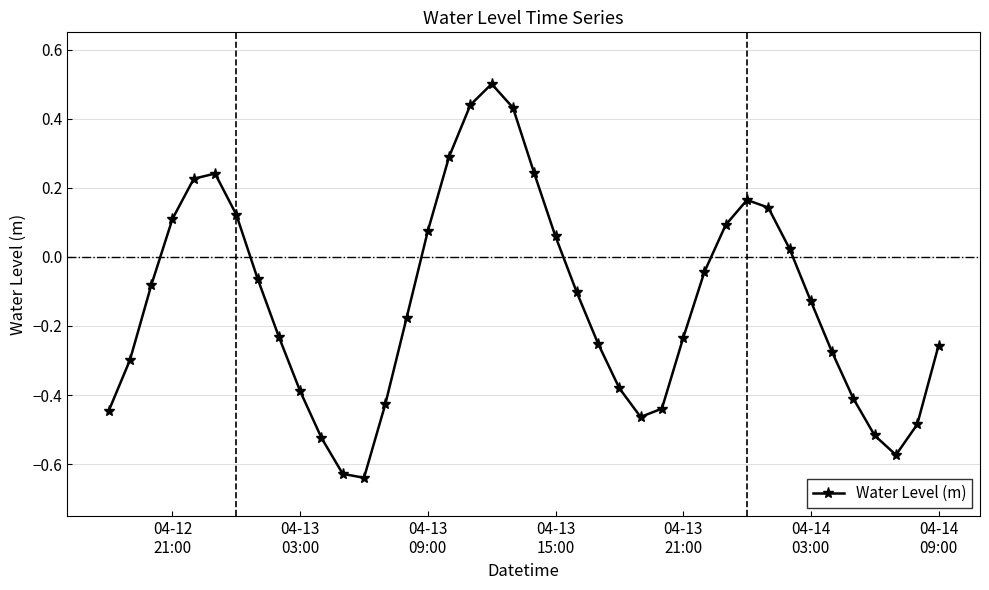

What is the maximum value shown in the chart?

0.5